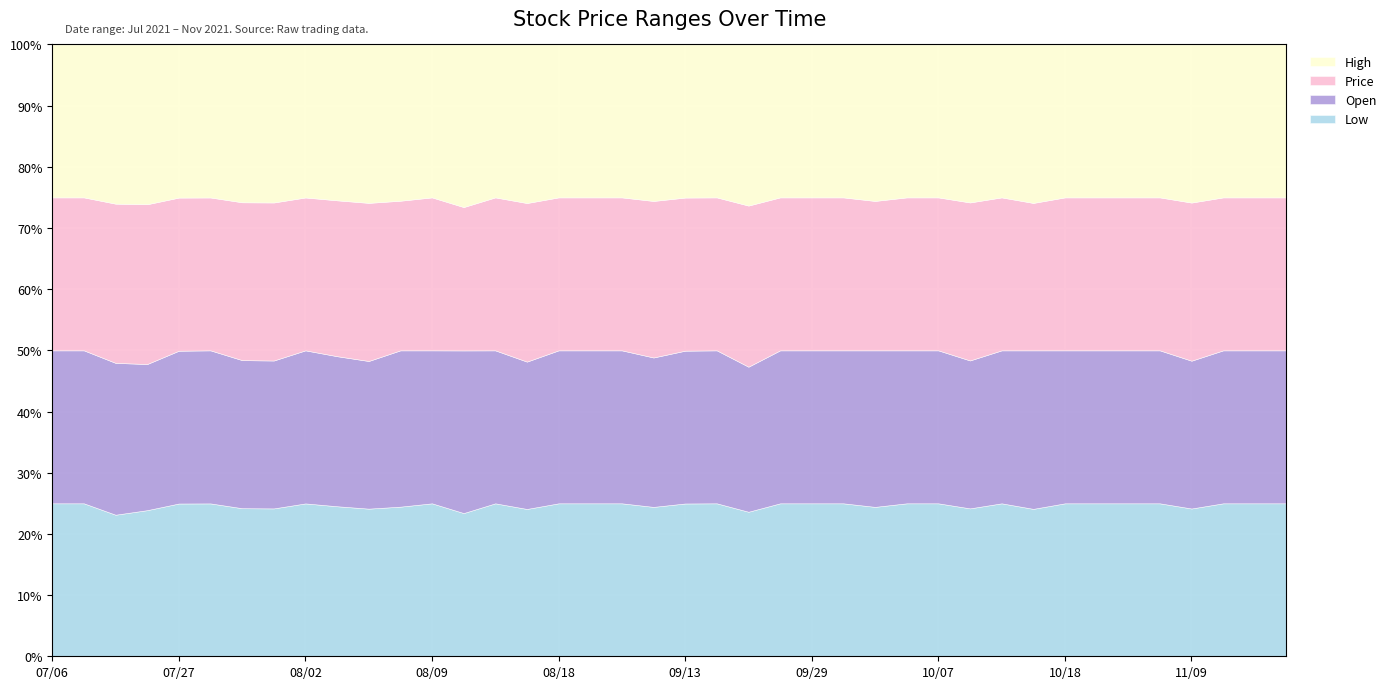

What are all the series names shown in the legend?

High, Price, Open, Low